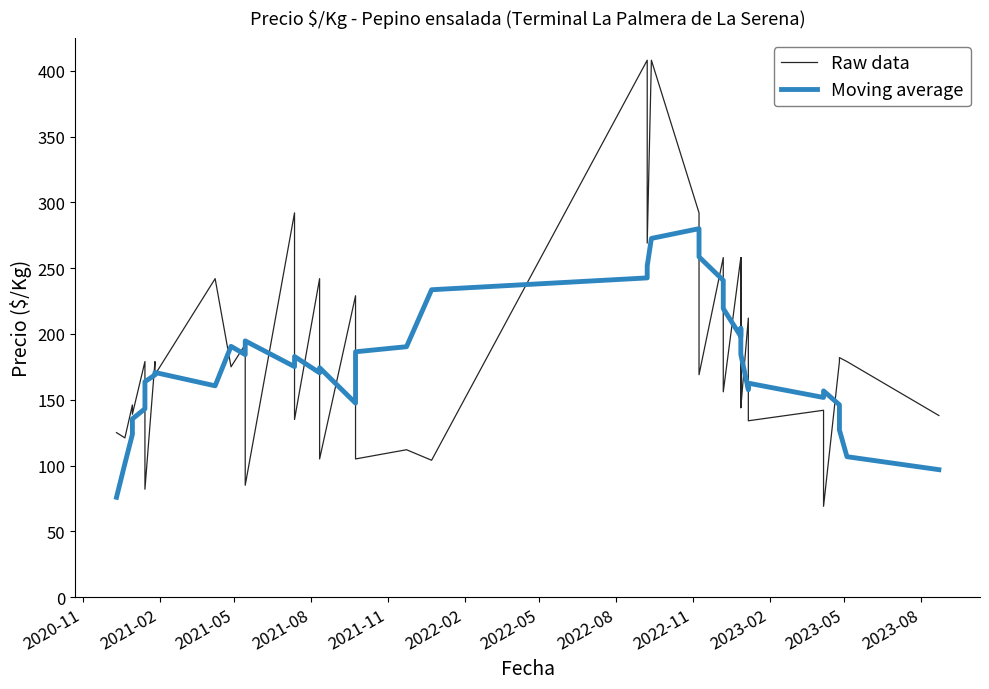

How many interior local valleys does the Raw data series have?

17